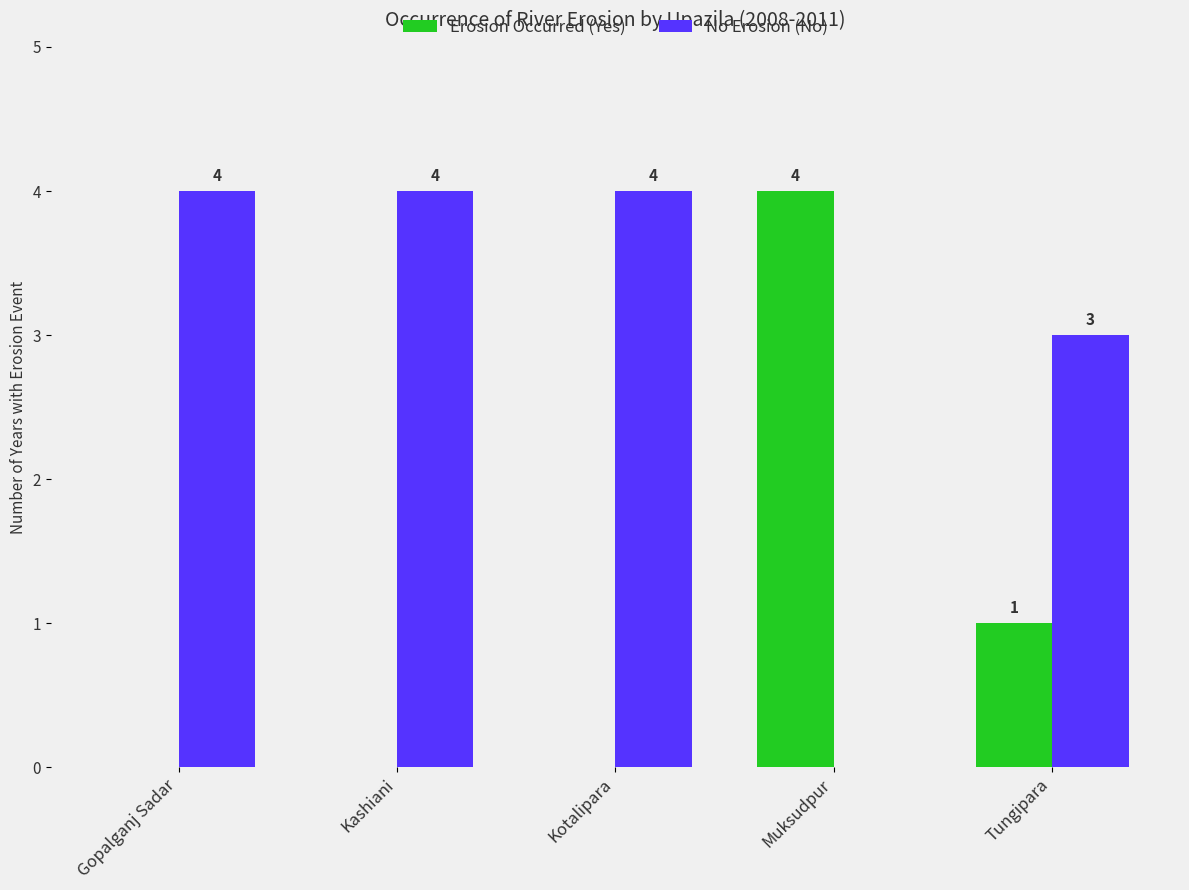

What is the average value of the Erosion Occurred (Yes) series?

1